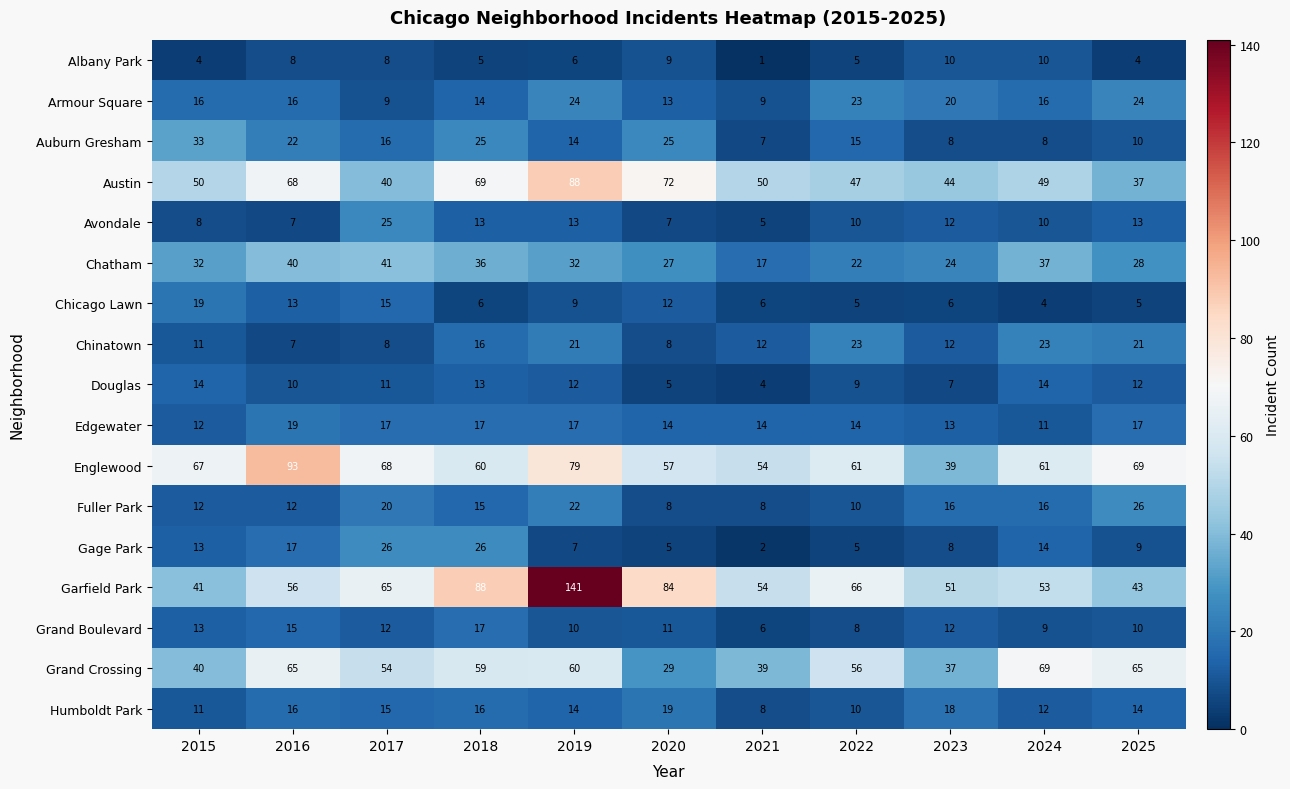

What is the average value of the Garfield Park series?

67